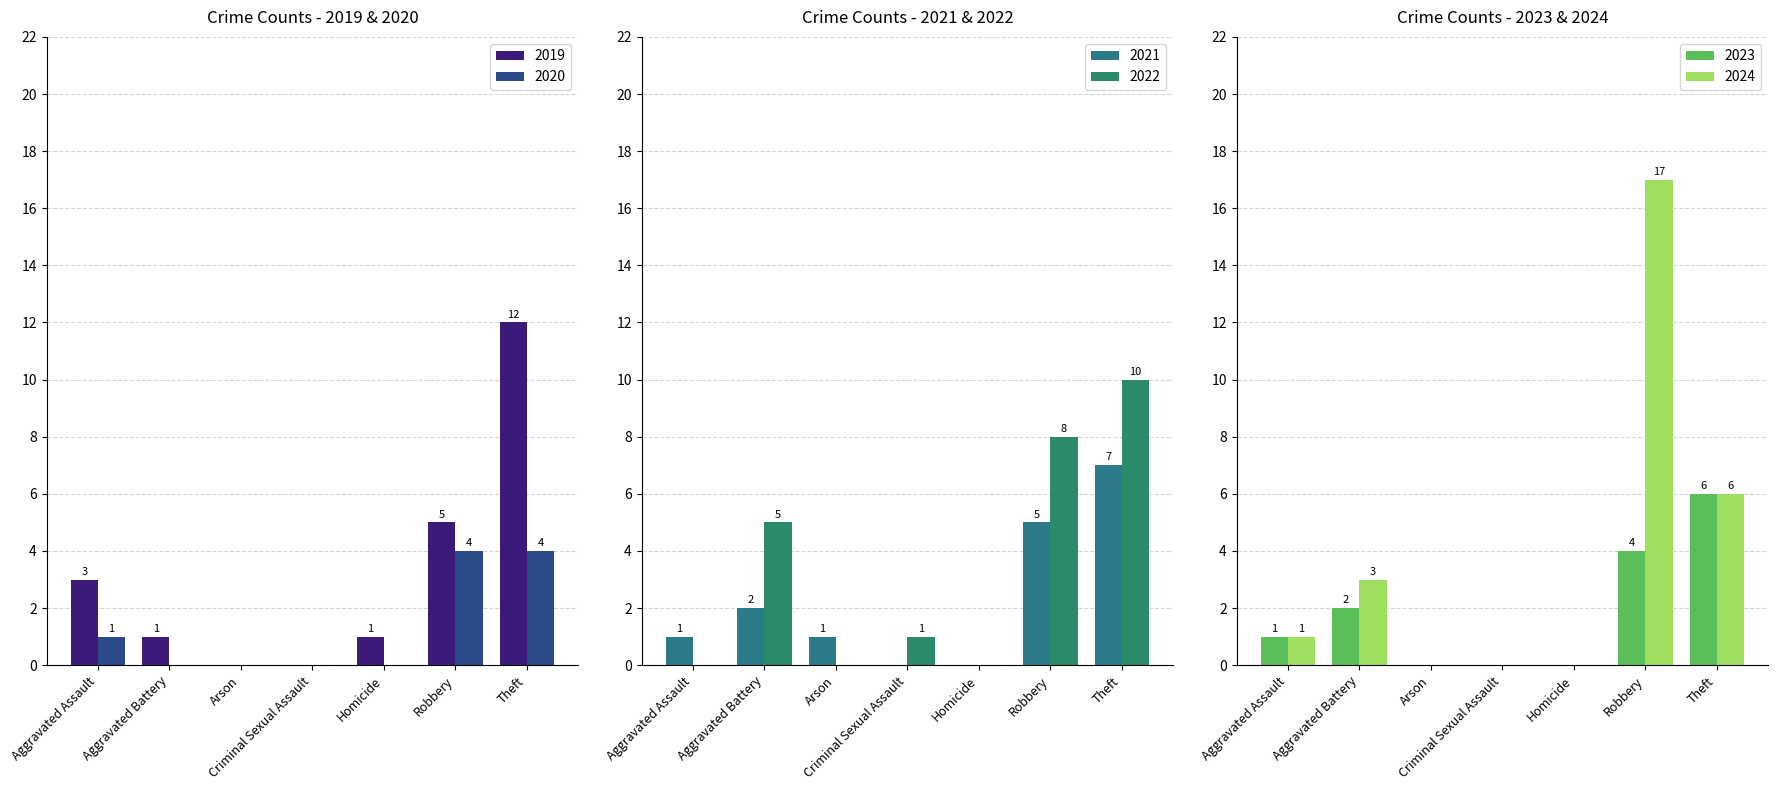

At which label does 2022 first exceed 5?

Robbery